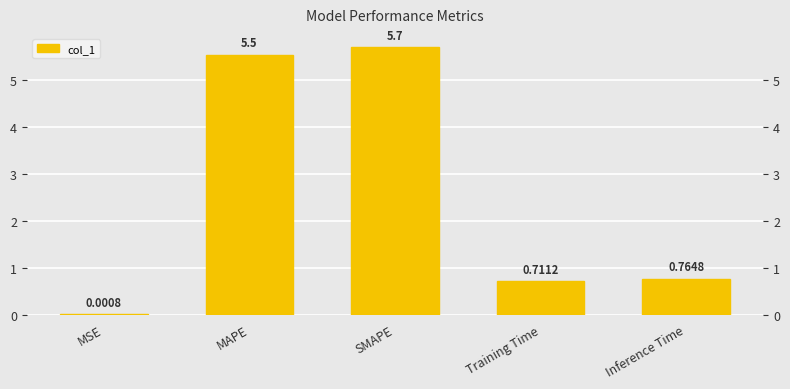

Between MAPE and Training Time, which is larger?

MAPE